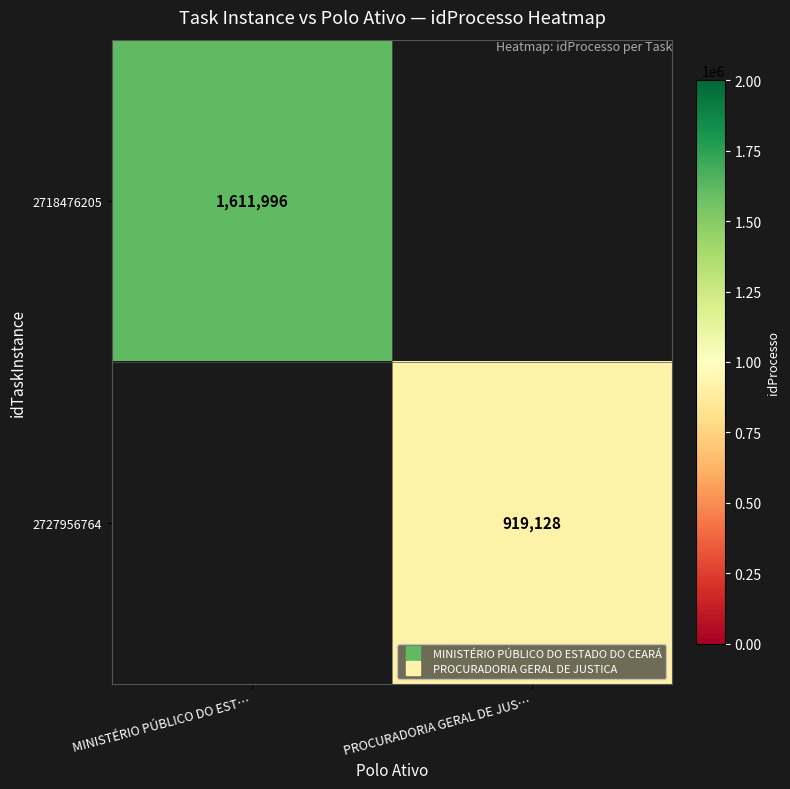

How many series are shown in this chart?

2